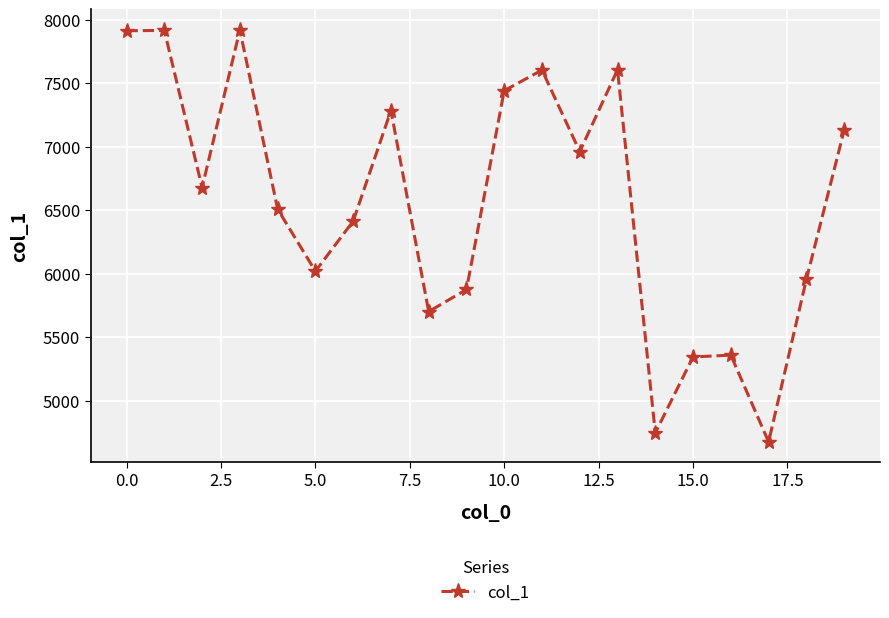

What is the difference between the maximum and minimum values?

3243